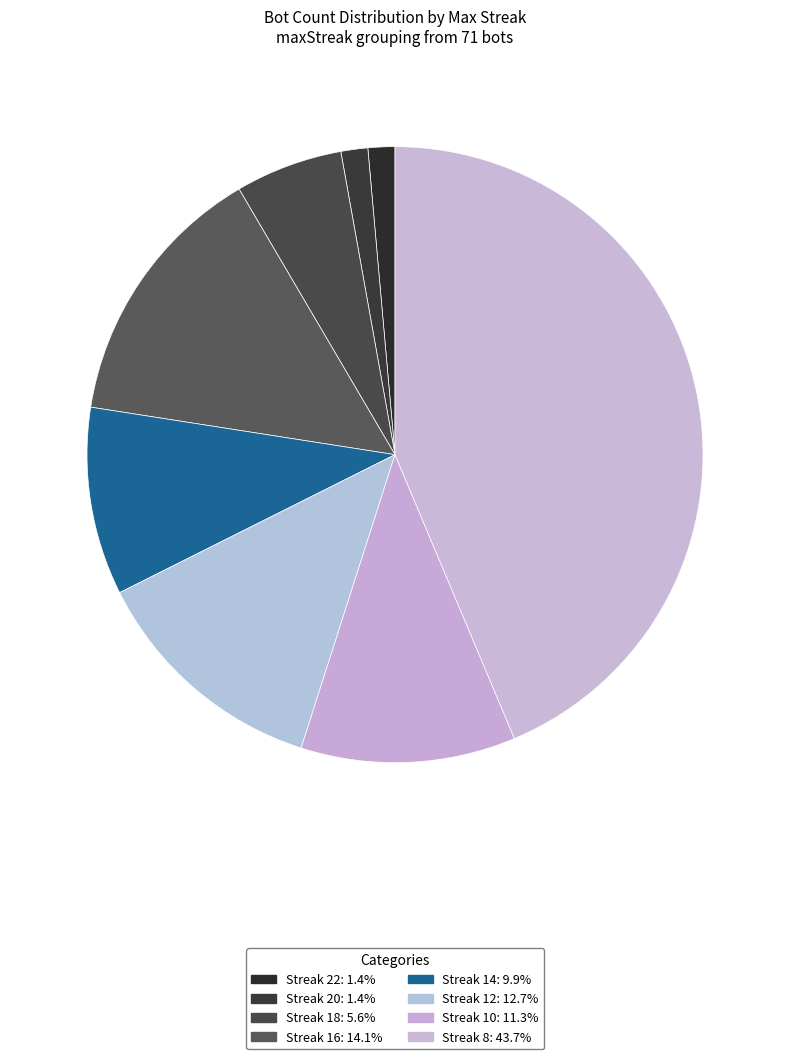

How many segments does this pie chart have?

8